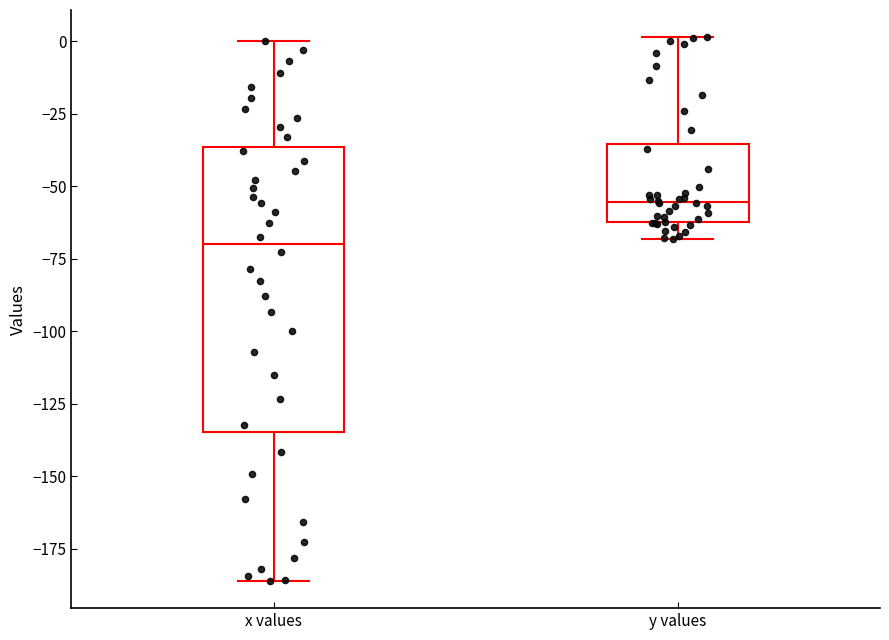

Reading left to right, transcribe this box plot: for each box, give where its median line is, the range the box spans, and where its two whiskers end, as read against the y-axis. The values are not printed on the chart, so give them approximately, as read against the axis.

x values: median -70, box -135 to -35, whiskers -185 to 0
y values: median -55, box -60 to -35, whiskers -70 to 0